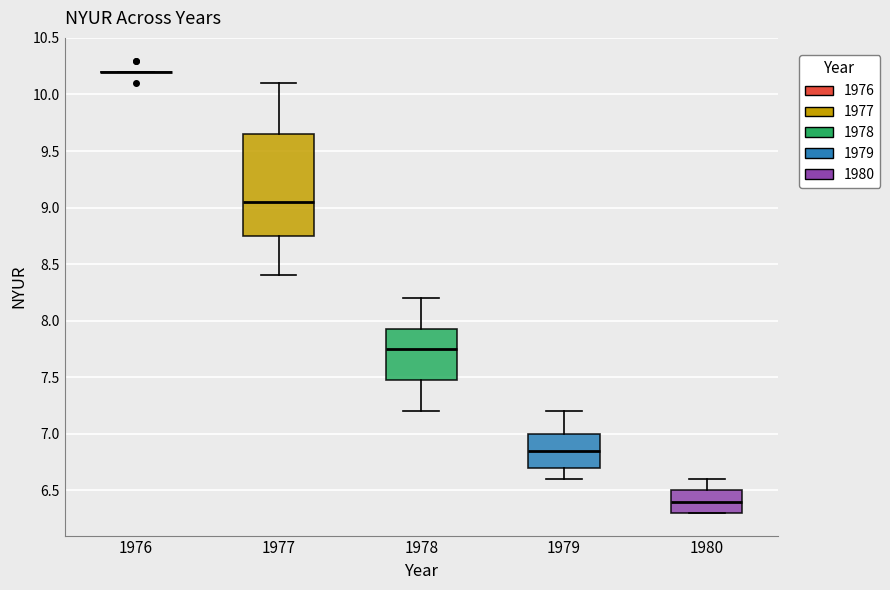

Reading left to right, read every box against the y-axis: the position of its median line, the range the box covers, and the ends of its whiskers. The values are not printed on the chart, so give them approximately, as read against the axis.

1976: box collapsed to a line at 10.20, whiskers 10.20 to 10.20
1977: median 9.05, box 8.75 to 9.65, whiskers 8.40 to 10.10
1978: median 7.75, box 7.50 to 7.95, whiskers 7.20 to 8.20
1979: median 6.85, box 6.70 to 7.00, whiskers 6.60 to 7.20
1980: median 6.40, box 6.30 to 6.50, whiskers 6.30 to 6.60